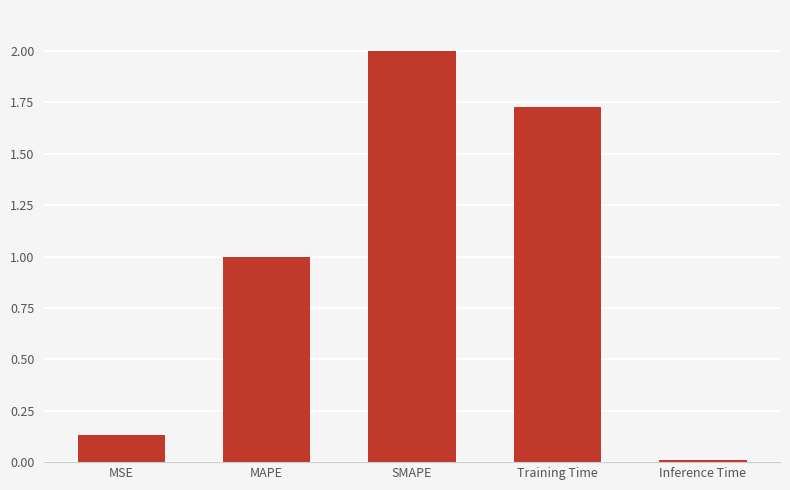

What is the maximum value shown in the chart?

2.0